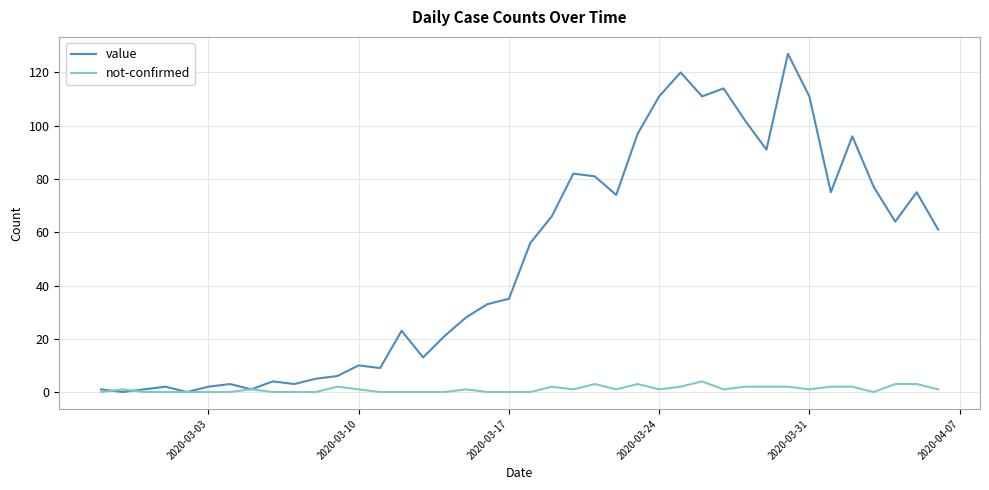

How many series are shown in this chart?

2